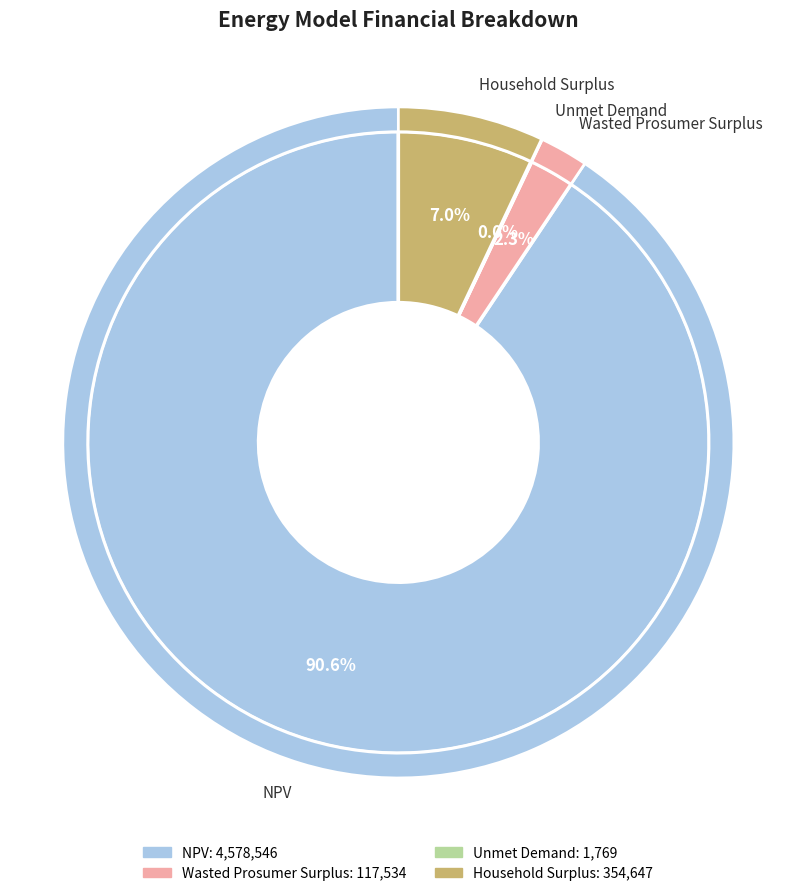

To the nearest percent, what is the difference between the Wasted Prosumer Surplus and Unmet Demand slice percentages?

2%